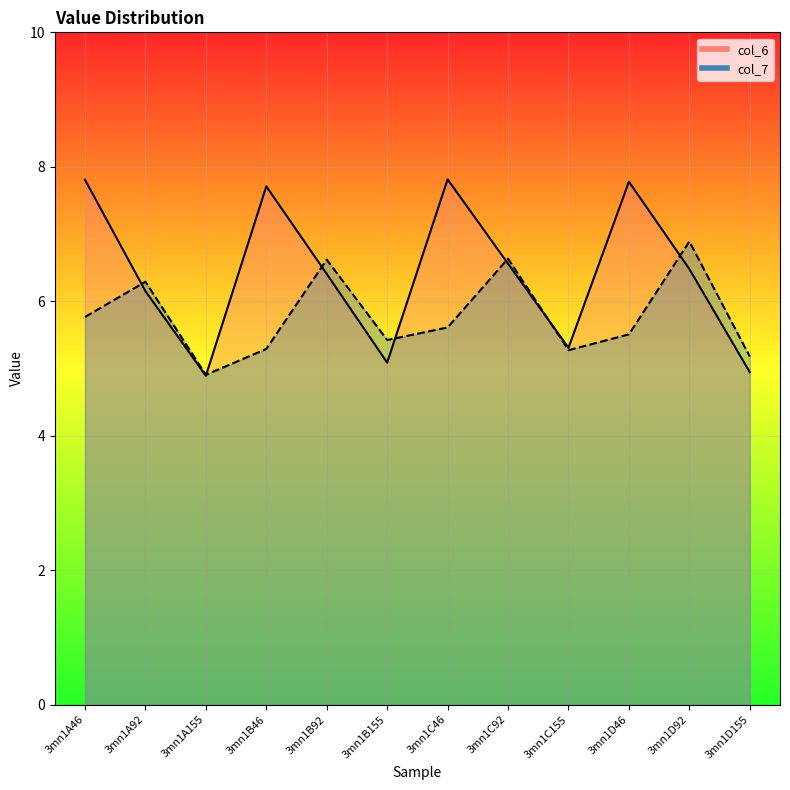

Where is the first local minimum for col_6?

3mn1A155